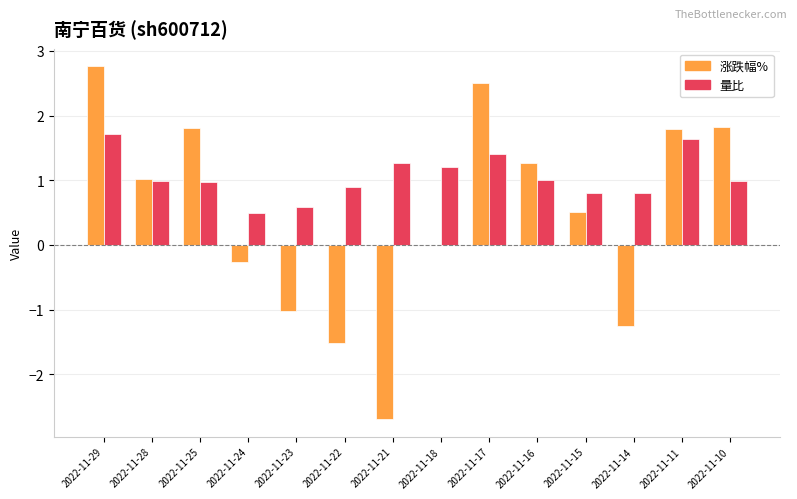

What is the highest value of the 涨跌幅% series?

2.8